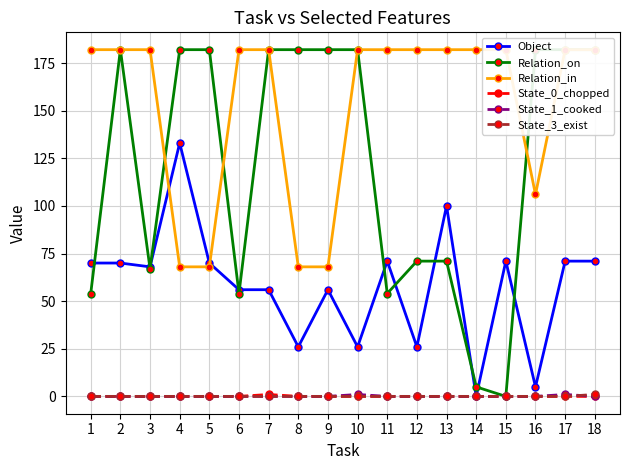

List the series in order of their peak value, lowest first.

State_0_chopped, State_1_cooked, State_3_exist, Object, Relation_on, Relation_in